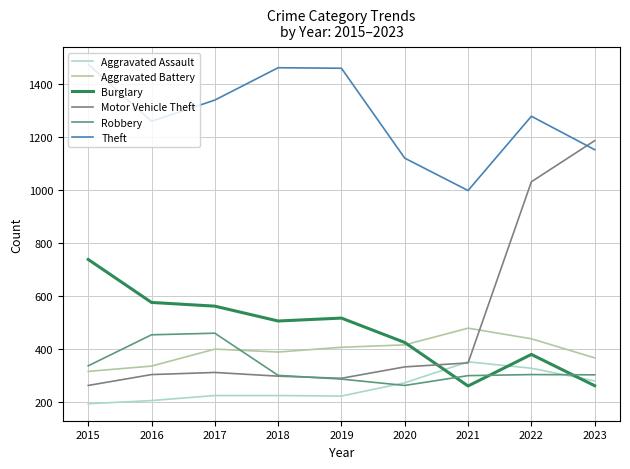

What is the difference between the second highest and minimum values in the Burglary series?

315